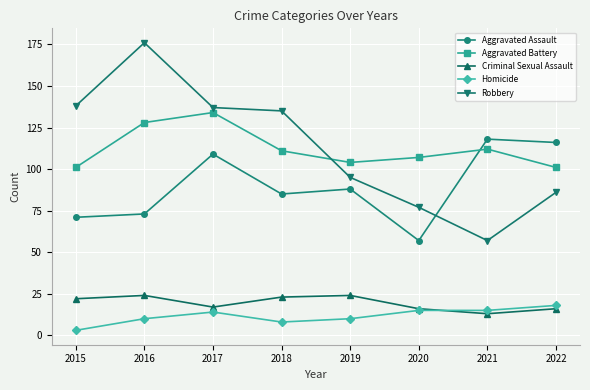

At which category does Aggravated Battery reach its first local peak?

2017